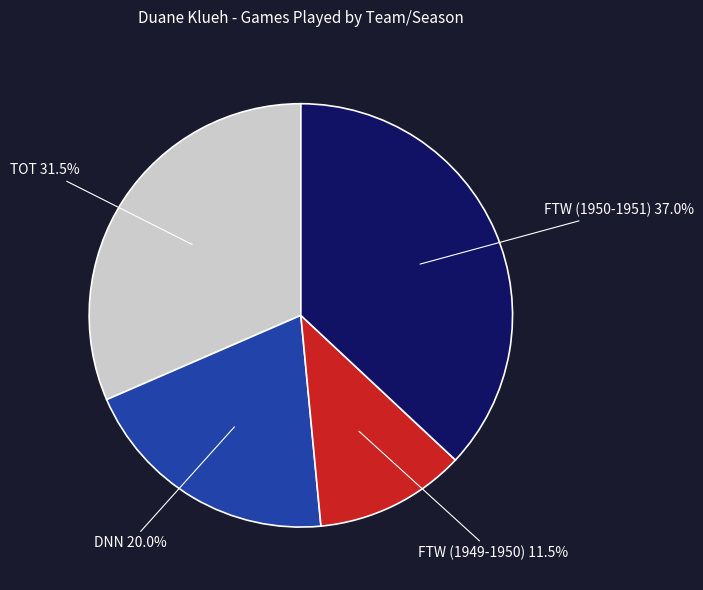

Is there any slice that represents more than half of the pie?

No